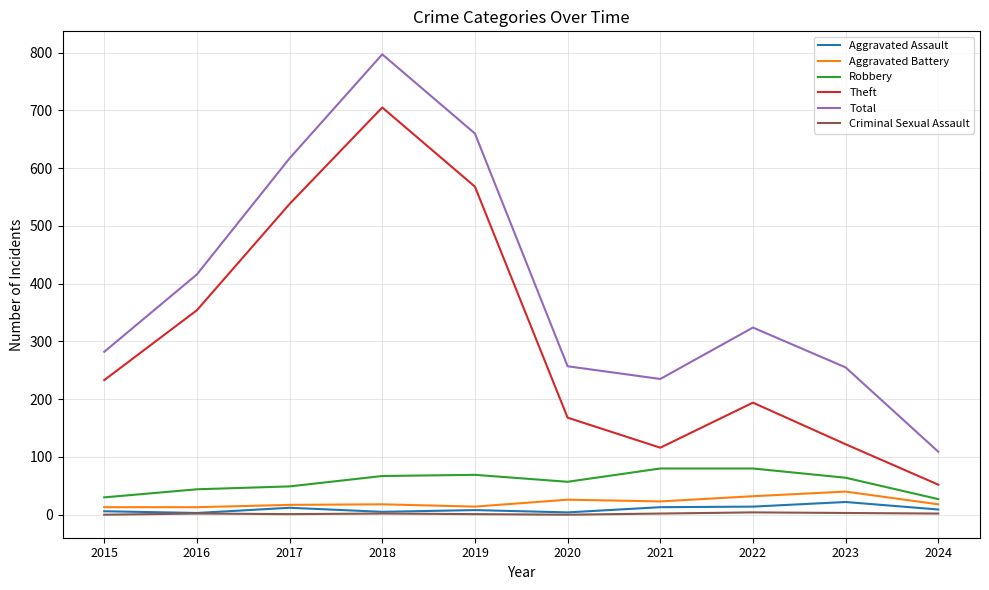

Which series has the largest total across all categories?

Total